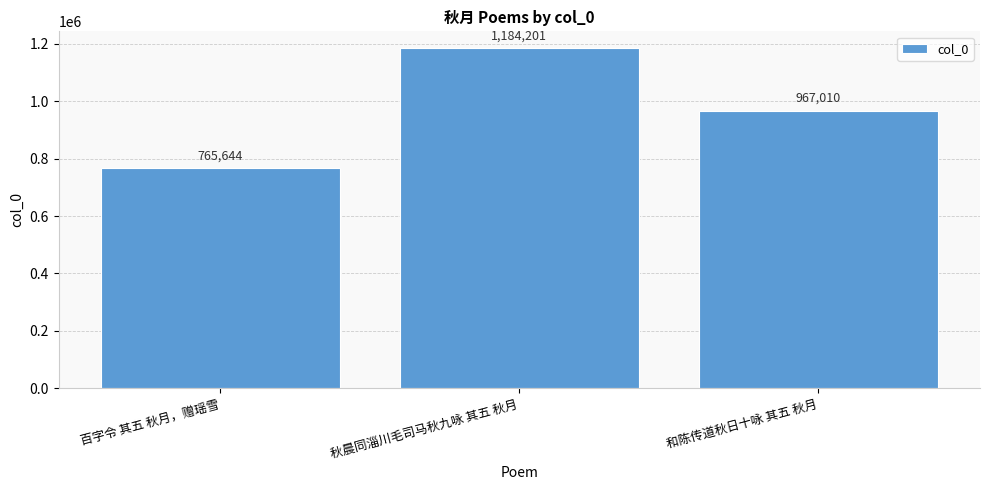

How many bars are there in total?

3